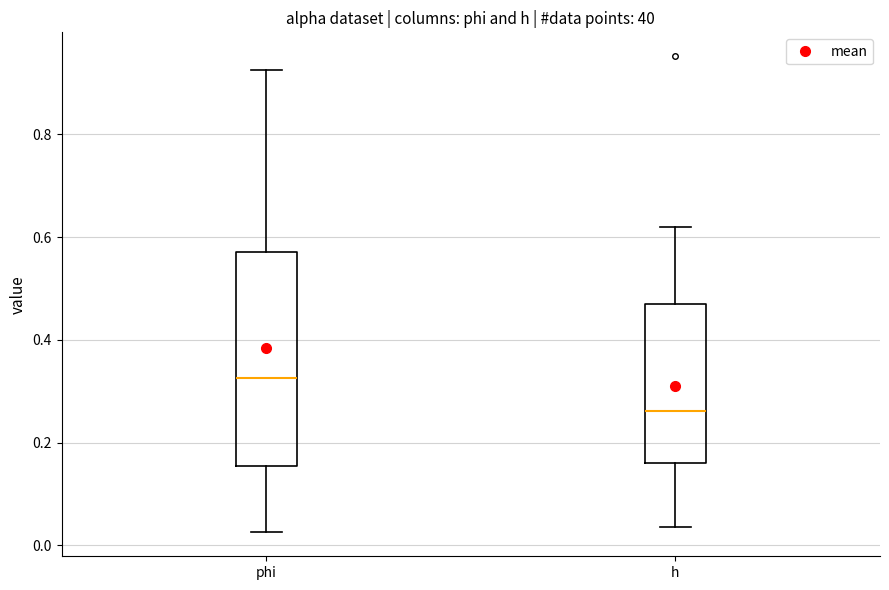

Comparing the boxes themselves (not the whiskers), which one is the tallest?

phi